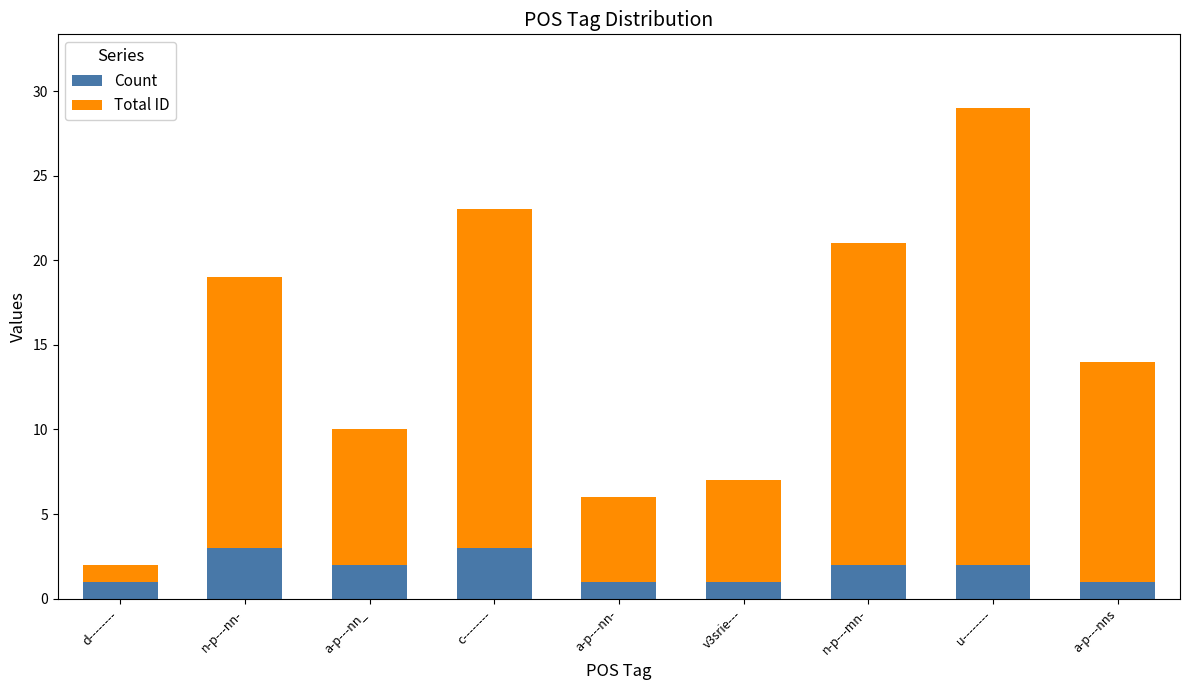

What are all the series names shown in the legend?

Count, Total ID